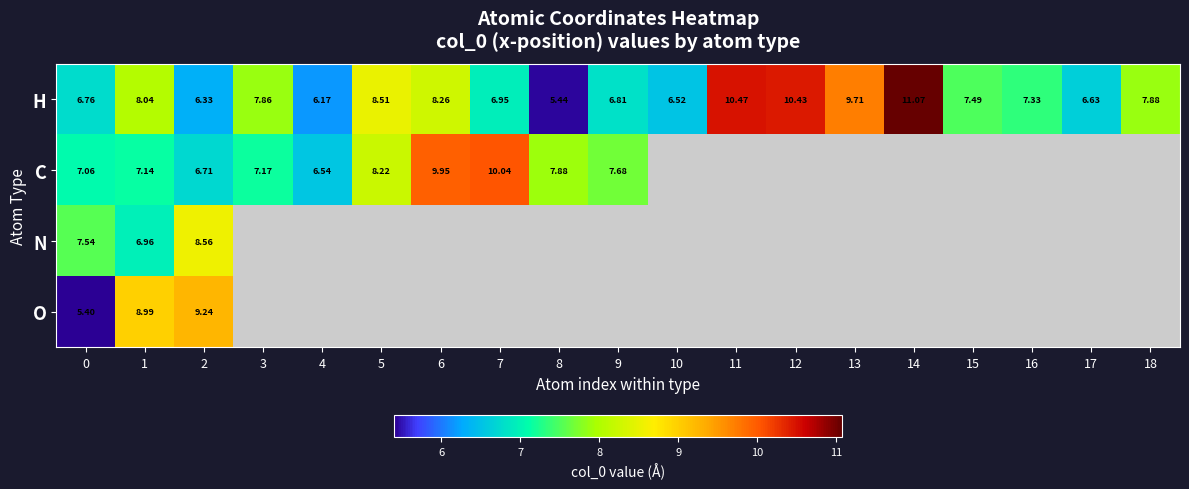

Is the value of N at 1 greater than the value of H at 4?

Yes